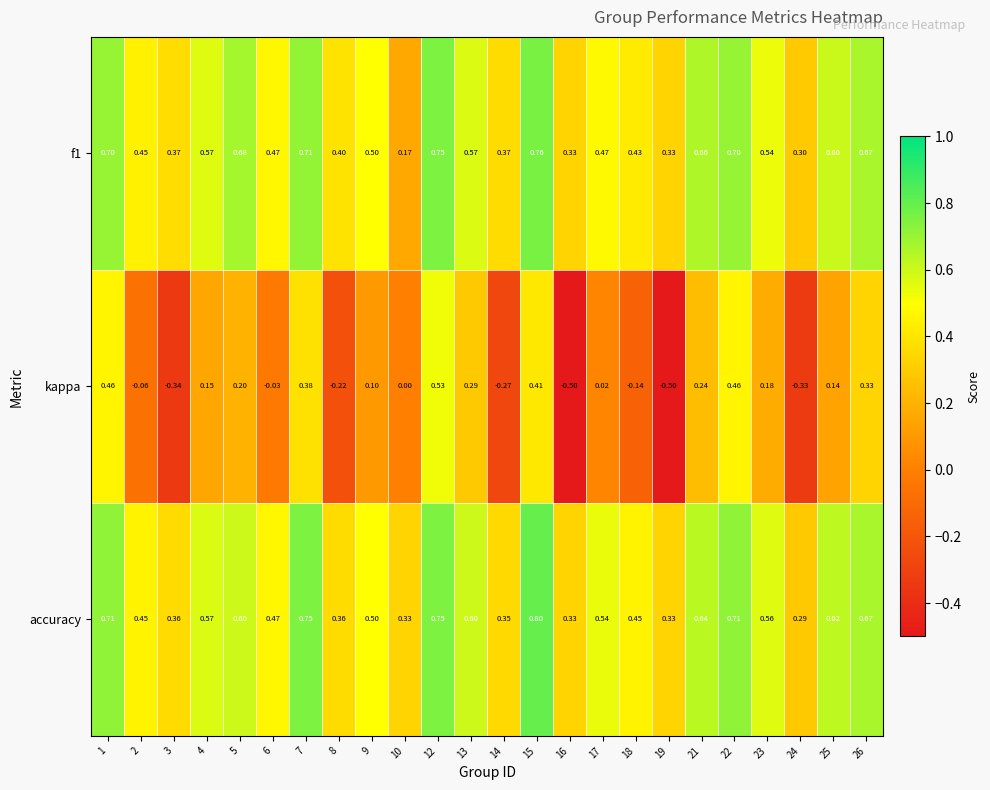

Is the value of accuracy at 14 greater than the value of kappa at 26?

Yes